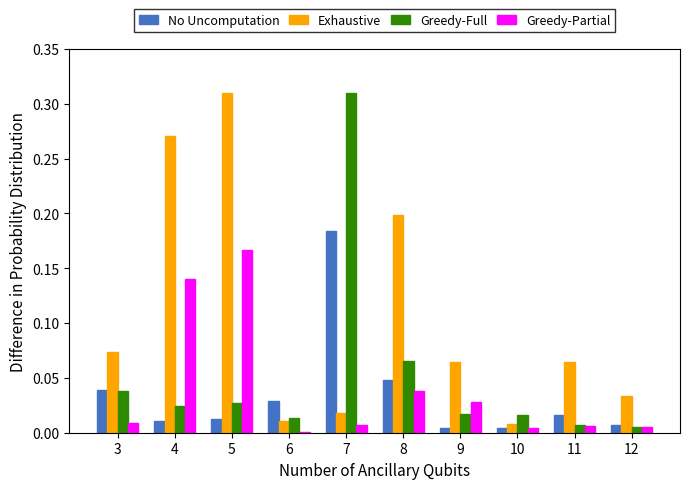

Between 5 and 6, which series saw the biggest shift?

Exhaustive